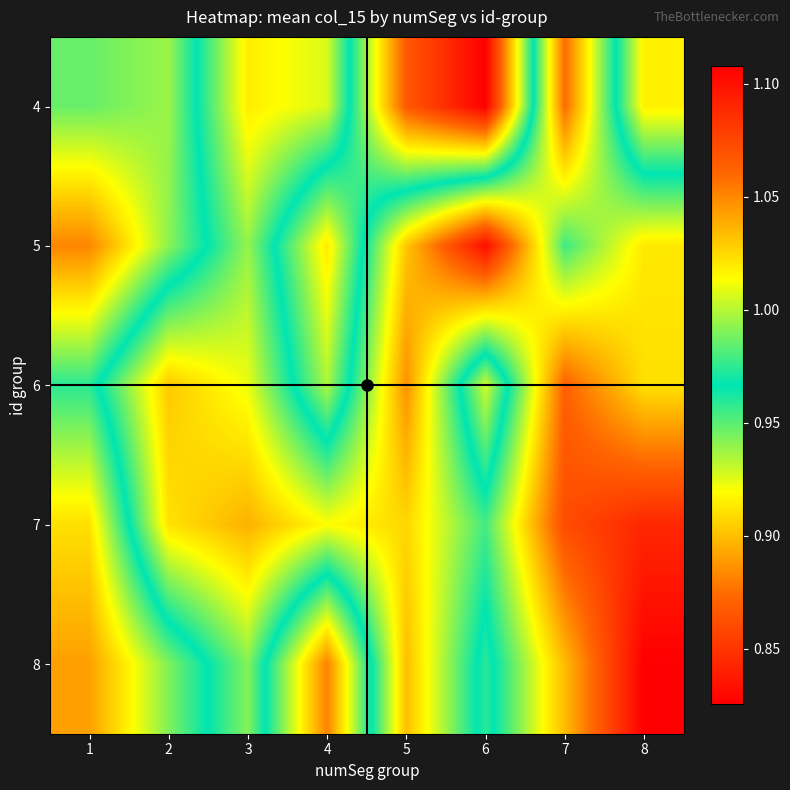

Reading left to right, what are all the values shown in this chart?

4: 1=0.9	2=0.9	3=1.0	4=1.0	5=0.9	6=0.8	7=1.1	8=0.9
5: 1=0.9	2=0.9	3=1.0	4=0.9	5=1.0	6=1.1	7=1.0	8=1.0
6: 1=1.0	2=1.0	3=1.0	4=0.9	5=1.0	6=0.9	7=1.1	8=1.0
7: 1=0.9	2=1.0	3=1.0	4=1.0	5=1.0	6=1.0	7=1.1	8=1.1
8: 1=0.9	2=0.9	3=1.0	4=0.9	5=1.0	6=1.0	7=1.0	8=1.1